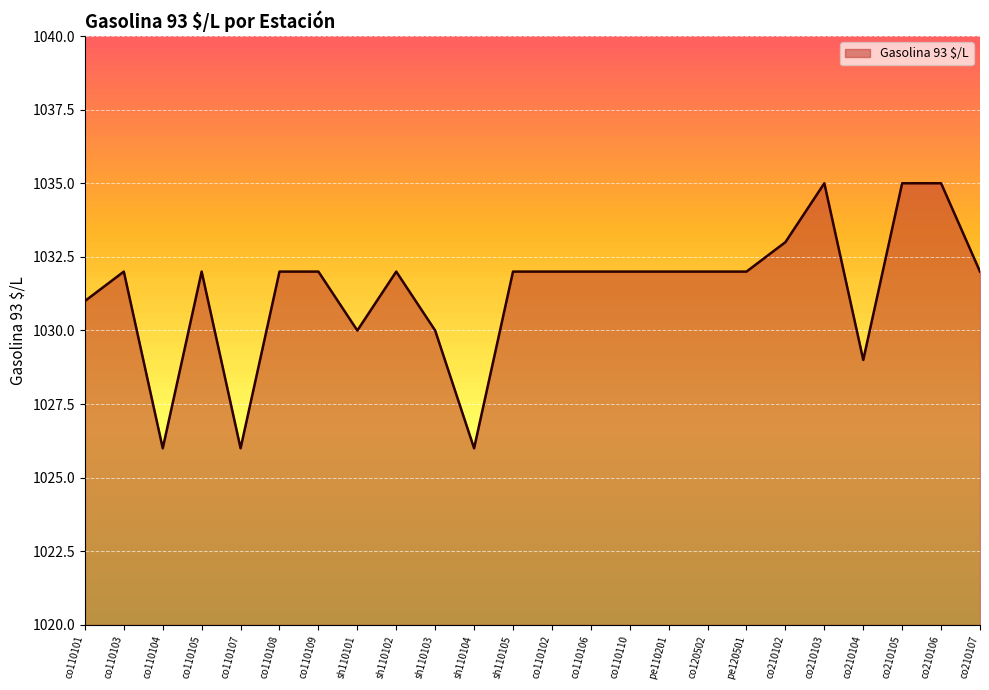

What is the difference between the values at co210103 and co110103?

3